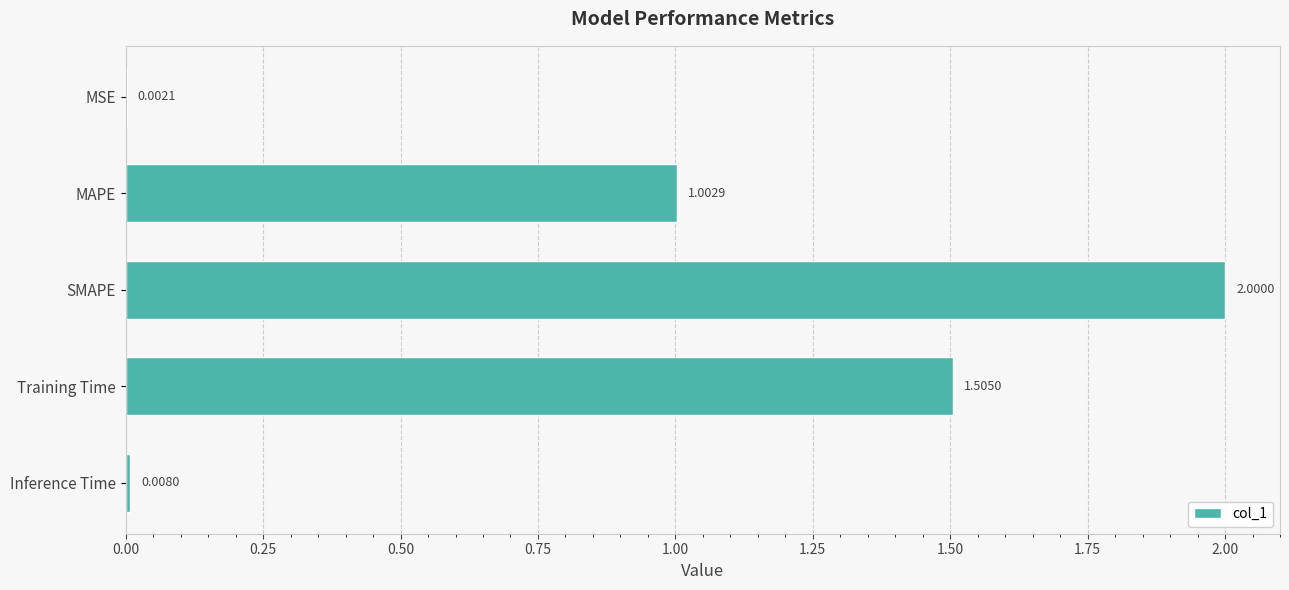

What is the sum of the values at MAPE and MSE?

1.0